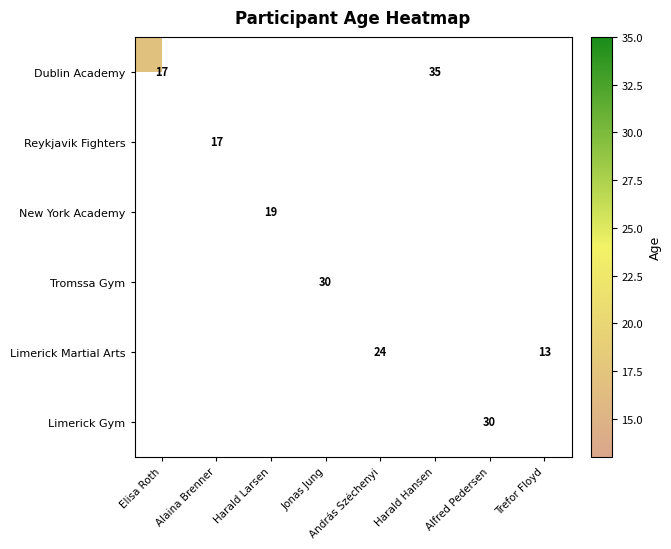

How many data points does each series have?

8